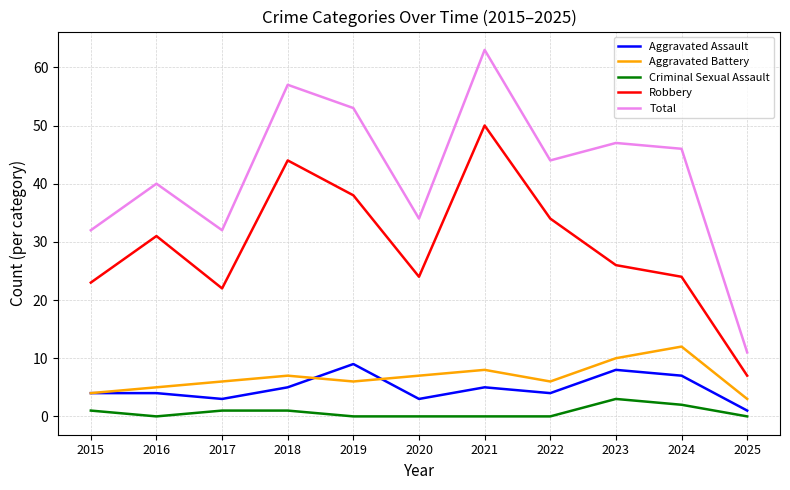

What value does the Aggravated Battery series have at 2019?

6